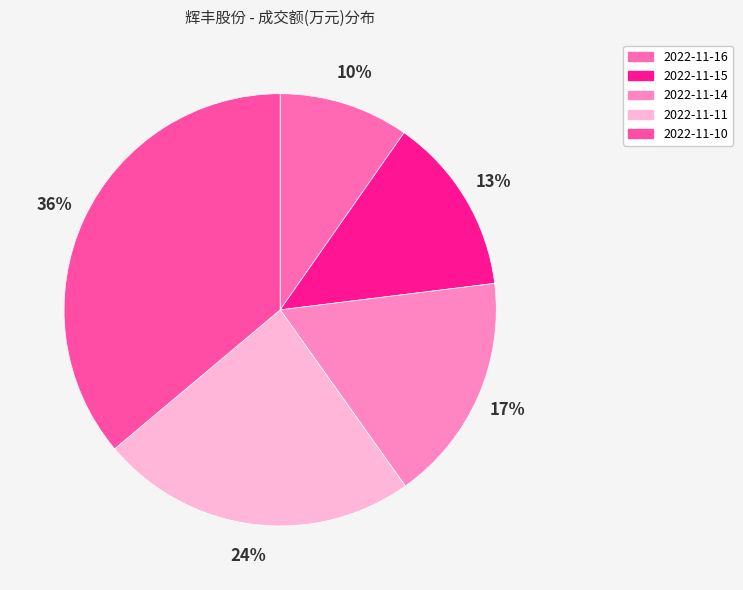

To the nearest percent, what is the difference between the 2022-11-16 and 2022-11-10 slice percentages?

26%